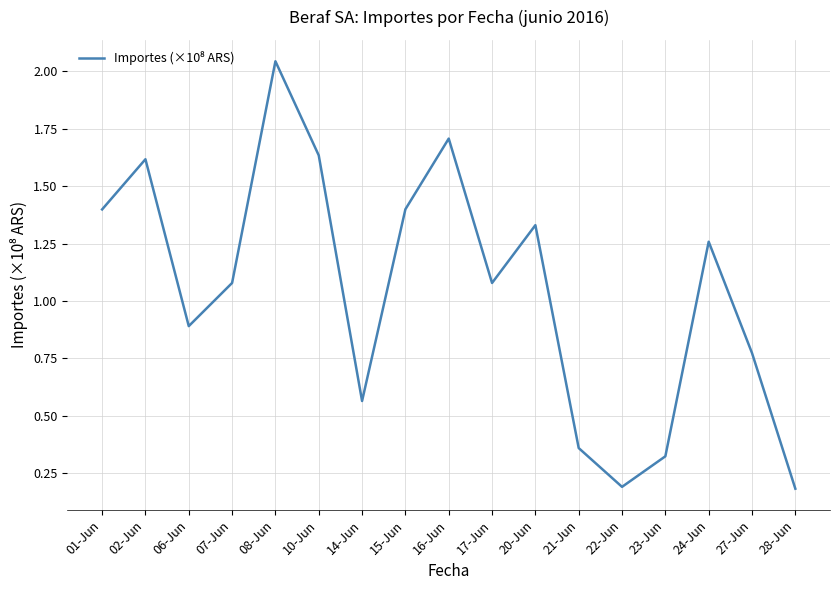

Where is the first local minimum?

06-Jun